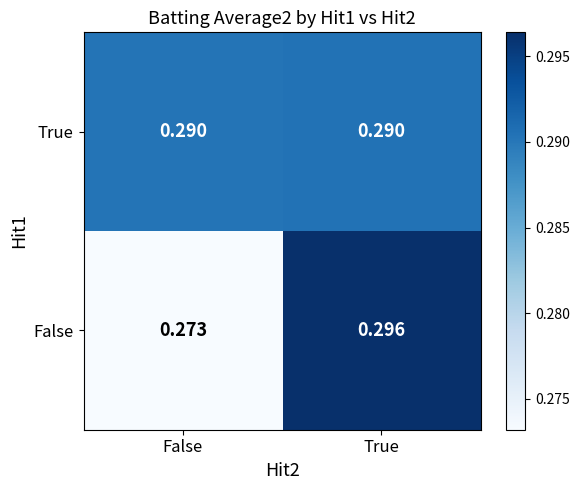

Rank the series by their average value, from lowest to highest.

False, True